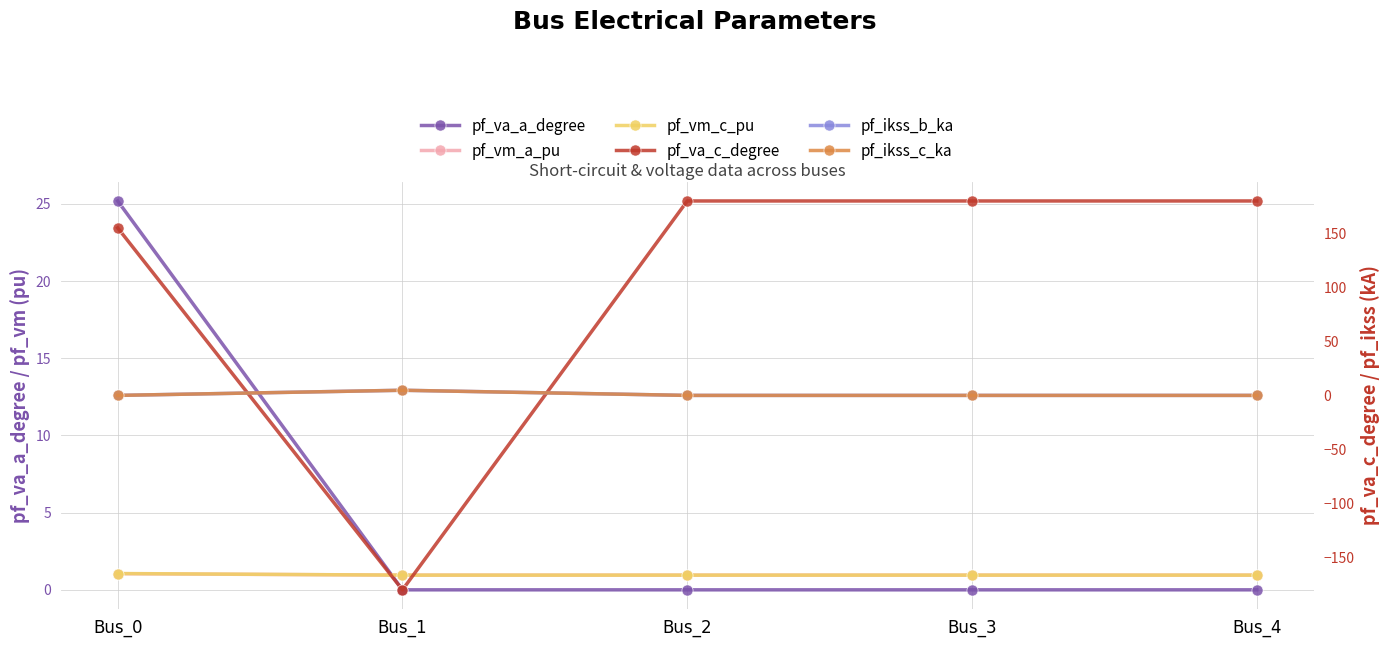

Which series changed the most between Bus_2 and Bus_3?

pf_va_a_degree